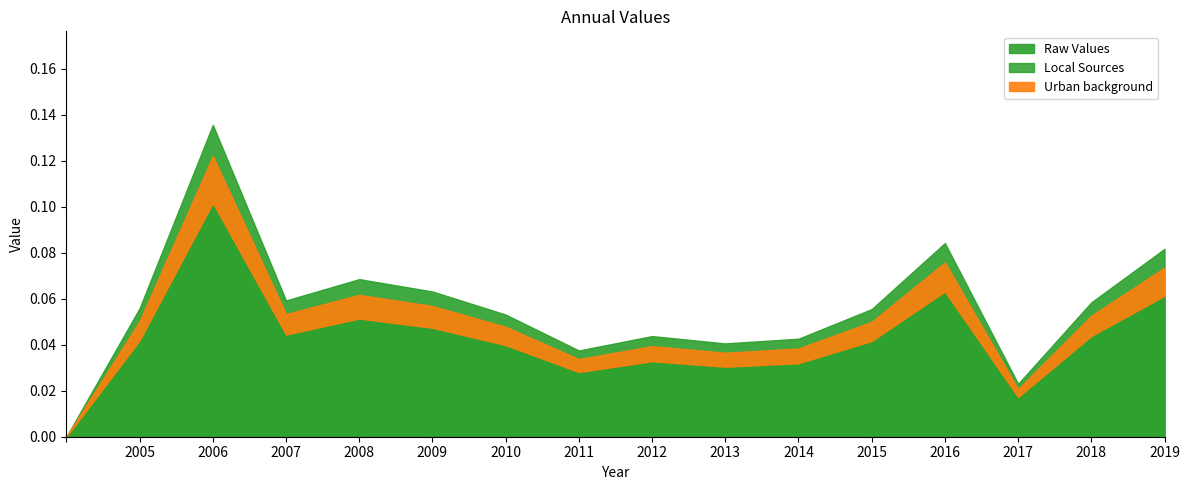

Reading right to left, list all the values displayed in this chart.

0.1	0.1	0.0	0.1	0.1	0.0	0.0	0.0	0.0	0.1	0.1	0.1	0.1	0.1	0.1	0.0